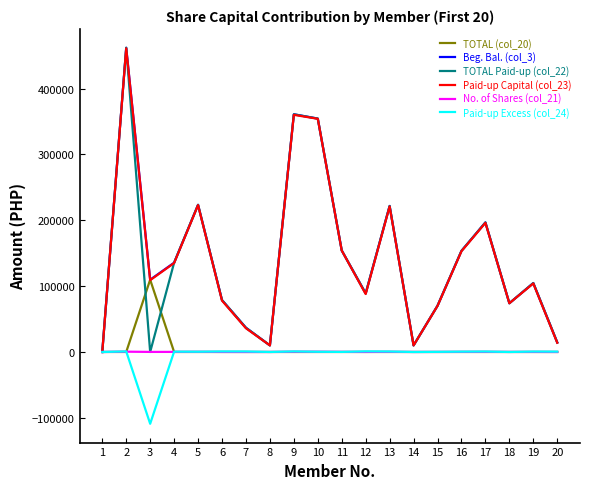

At which category is the sum across all series the highest?

2